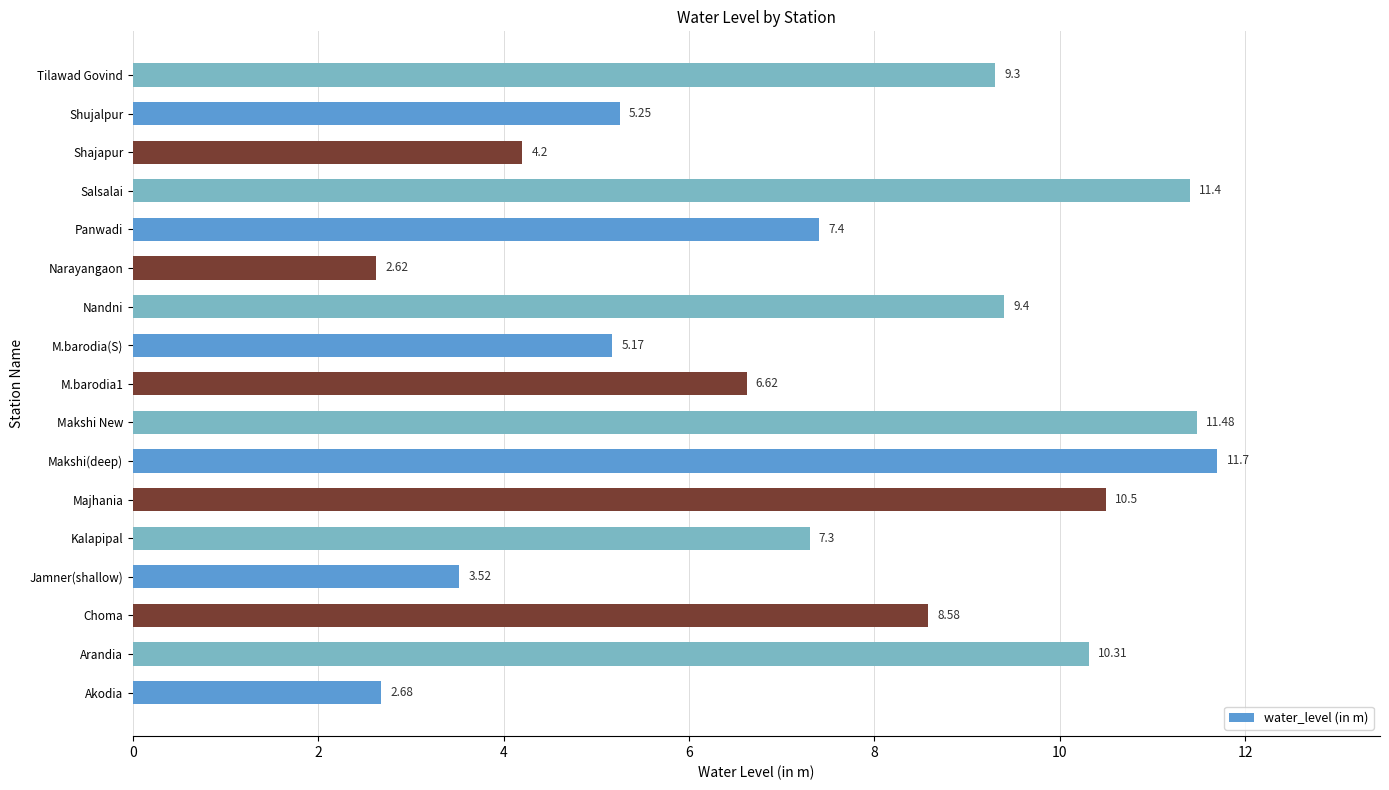

Where is the data nearest to the value 7?

Kalapipal